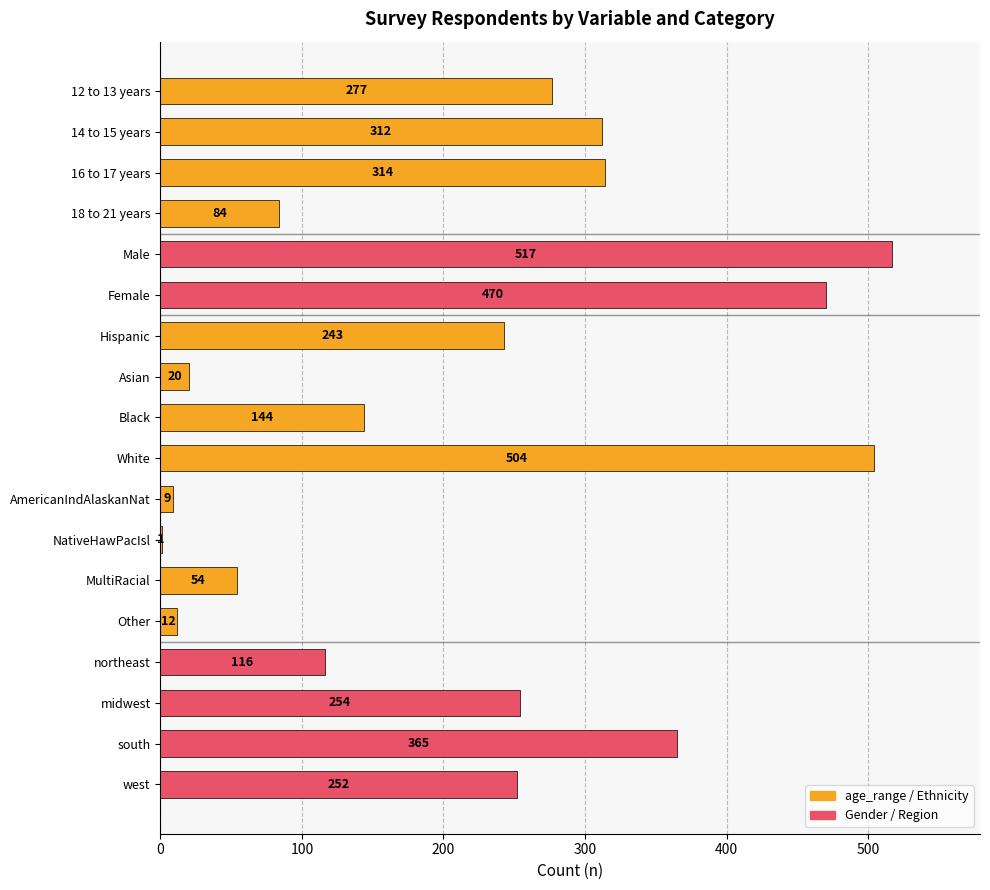

The chart shows a value of 54 at MultiRacial. True or false?

True